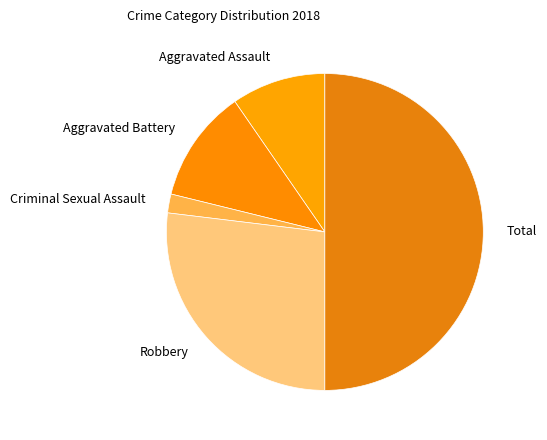

Which slice is the smallest?

Criminal Sexual Assault